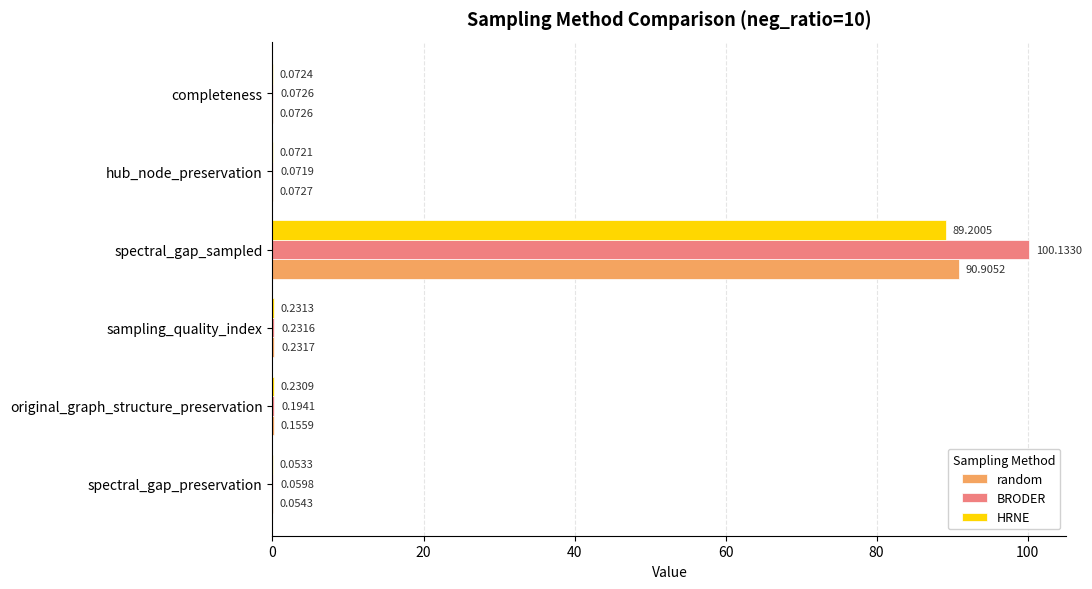

How many data points does each series have?

6